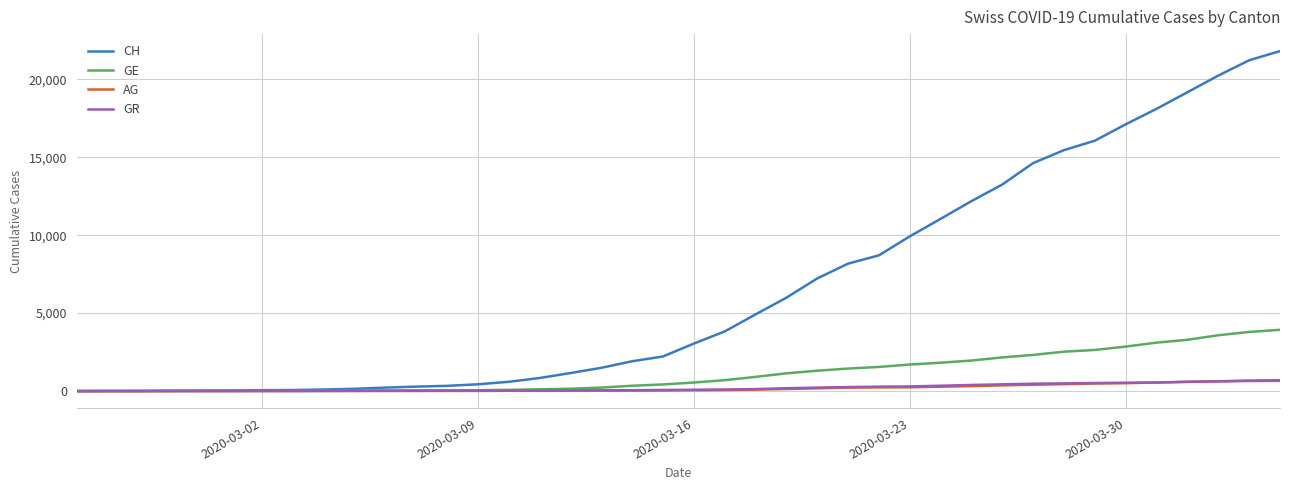

What are all the series names shown in the legend?

CH, GE, AG, GR